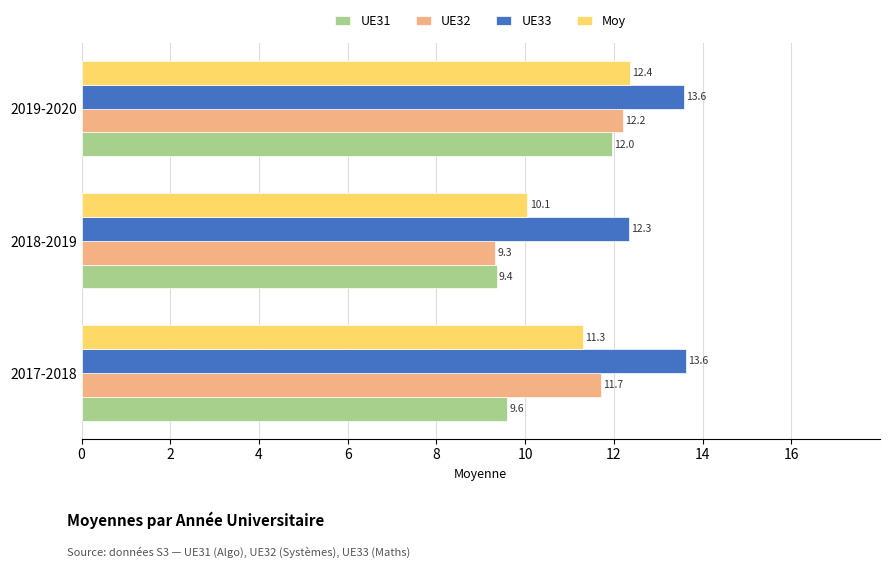

Which series has the largest range (max minus min)?

UE32